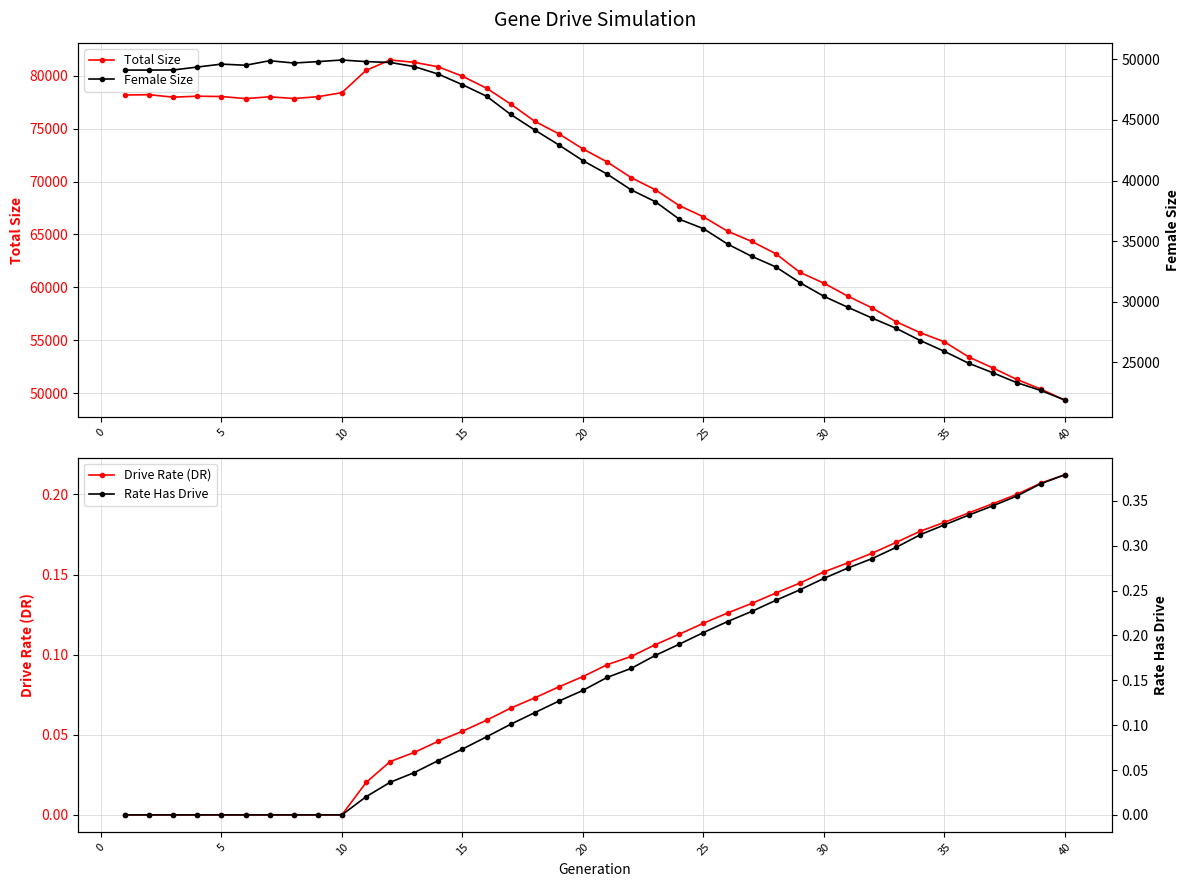

True or false: Rate Has Drive and Total Size cross at least once.

False